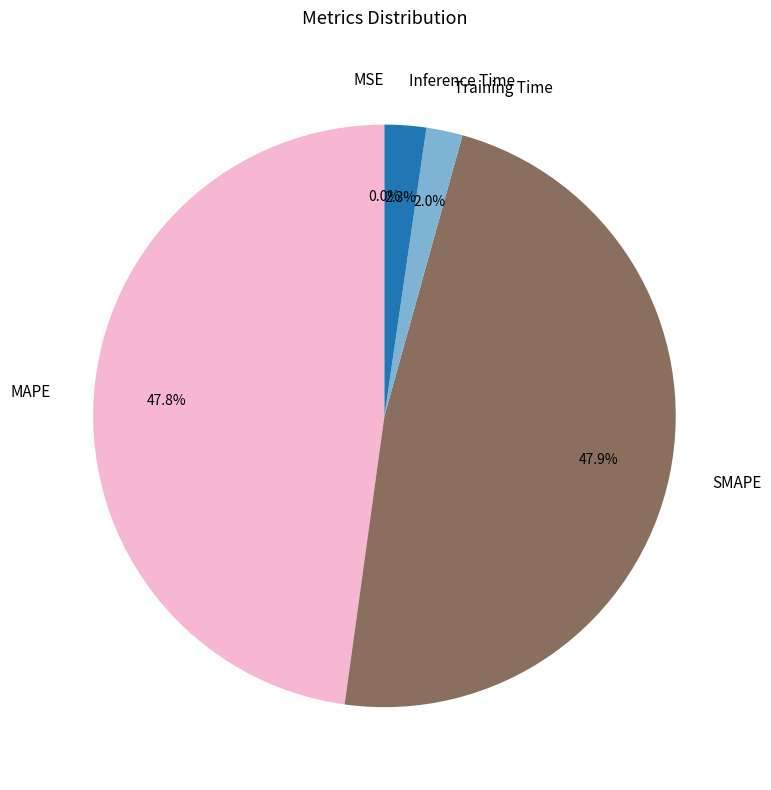

What is the total percentage of MAPE and Inference Time?

50.1%